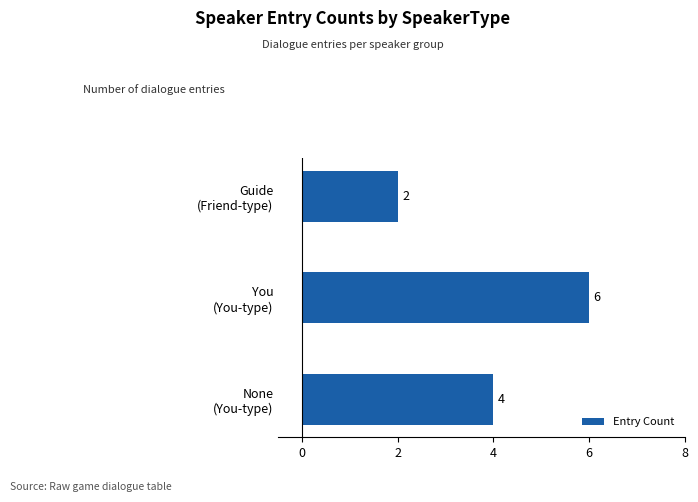

Are the bars grouped side by side (vs. stacked)?

No